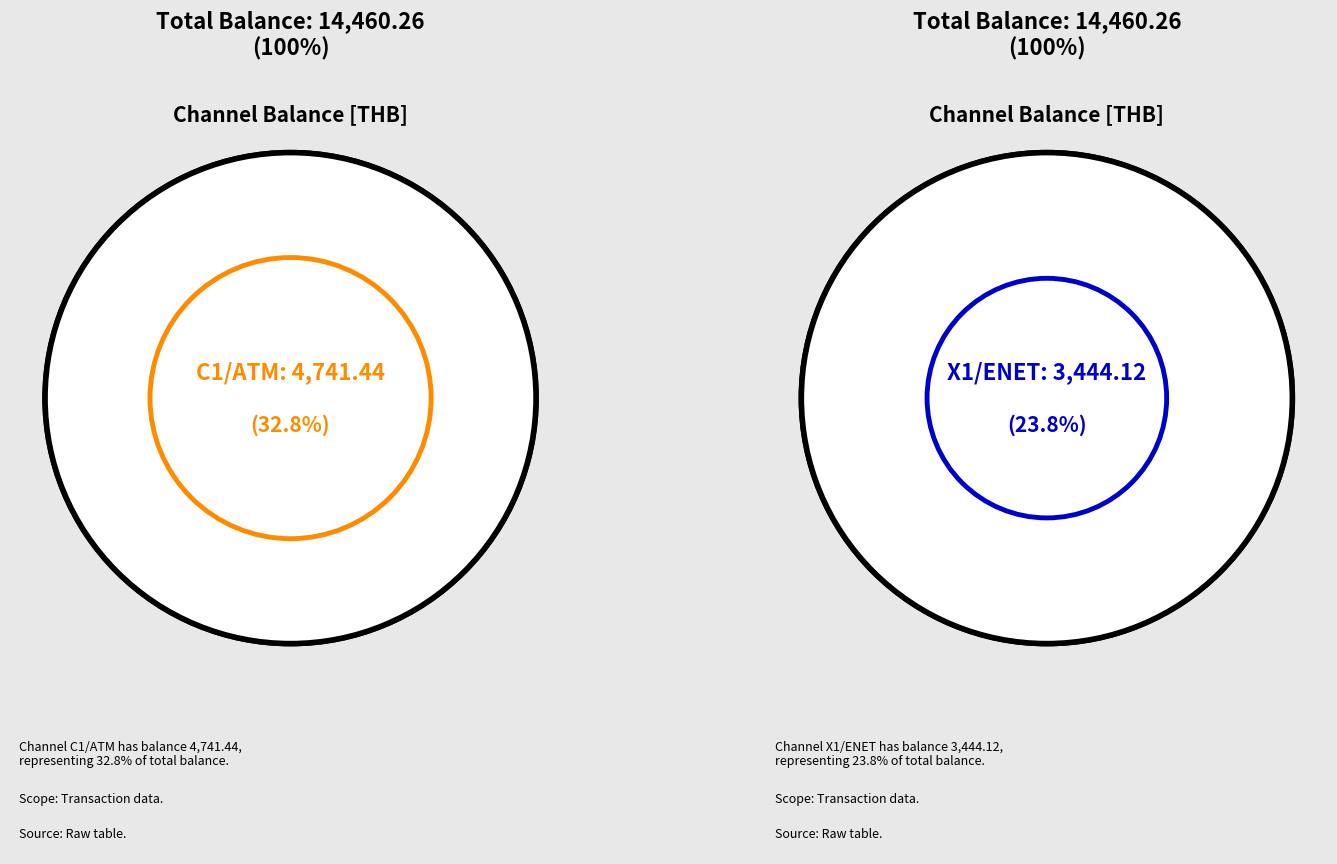

Is it true that X1/ENET is 32% of the pie?

False